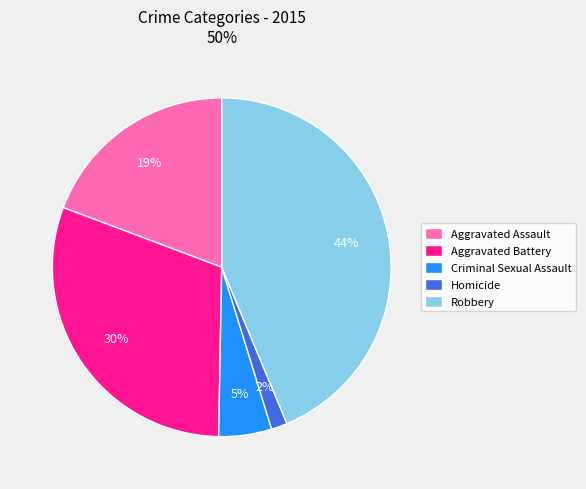

Is the sum of Aggravated Battery and Homicide greater than half?

No